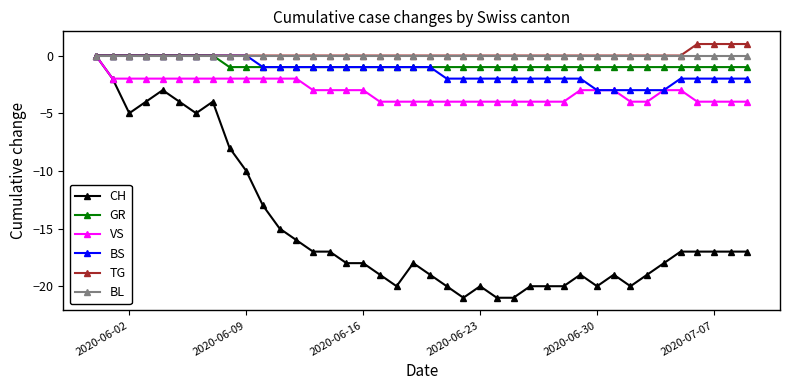

What is the value of the CH point at the 36th from the left?

-17